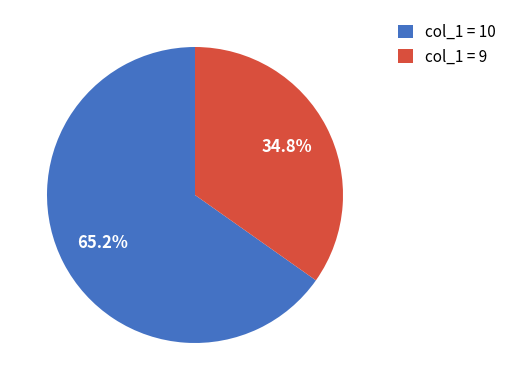

What percentage do col_1 = 10 and col_1 = 9 together represent?

100.0%